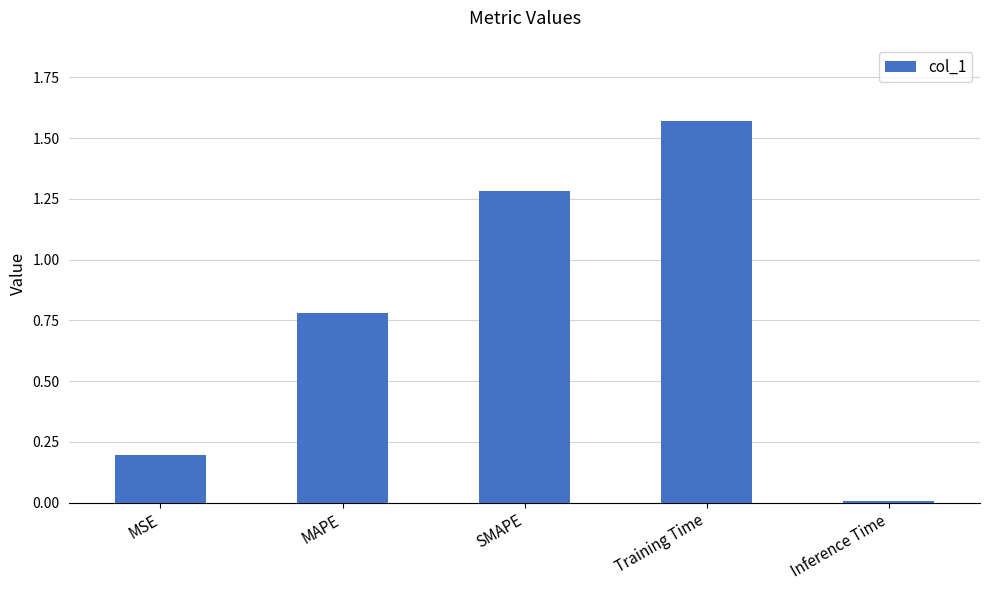

The chart shows a value of 0.0 at Inference Time. True or false?

True